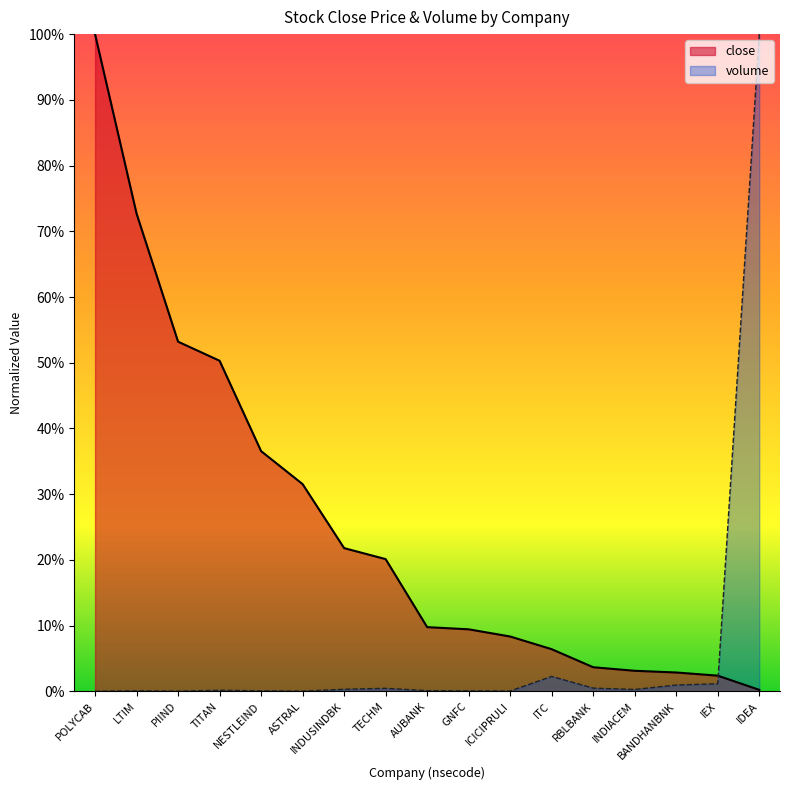

How many series are shown in this chart?

2